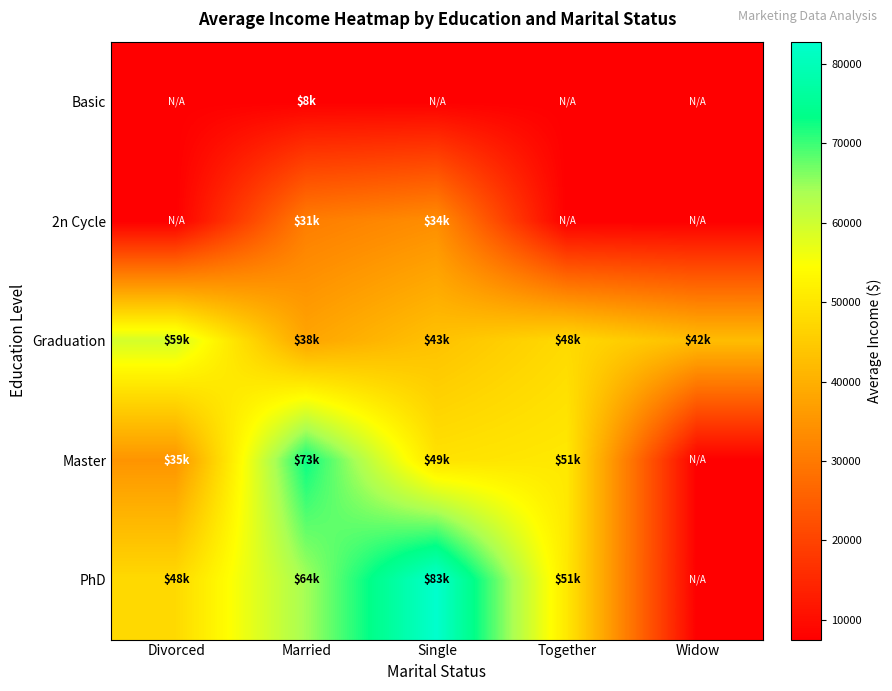

Reading left to right, list all the values displayed in this chart.

Basic: Divorced=7500	Married=7500	Single=7500	Together=7500	Widow=7500
2n Cycle: Divorced=7500	Married=30765	Single=33812	Together=7500	Widow=7500
Graduation: Divorced=59334	Married=38050	Single=43360	Together=47820	Widow=42429
Master: Divorced=34979	Married=72826	Single=49389	Together=50566	Widow=7500
PhD: Divorced=47779	Married=64198	Single=82800	Together=50518	Widow=7500